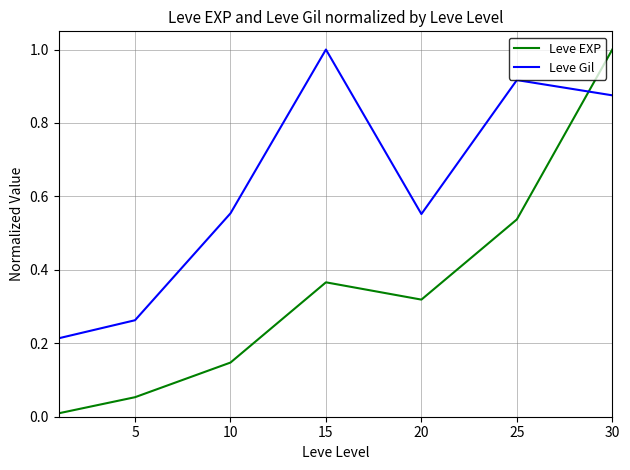

True or false: Leve Gil and Leve EXP cross at least once.

True